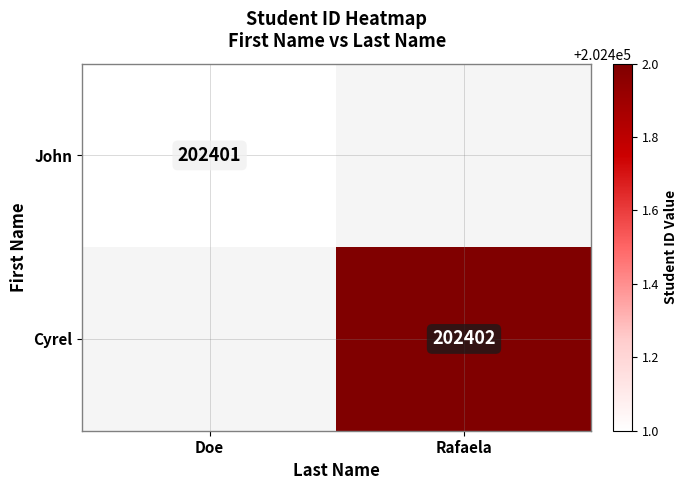

Count the number of categories in the chart.

2